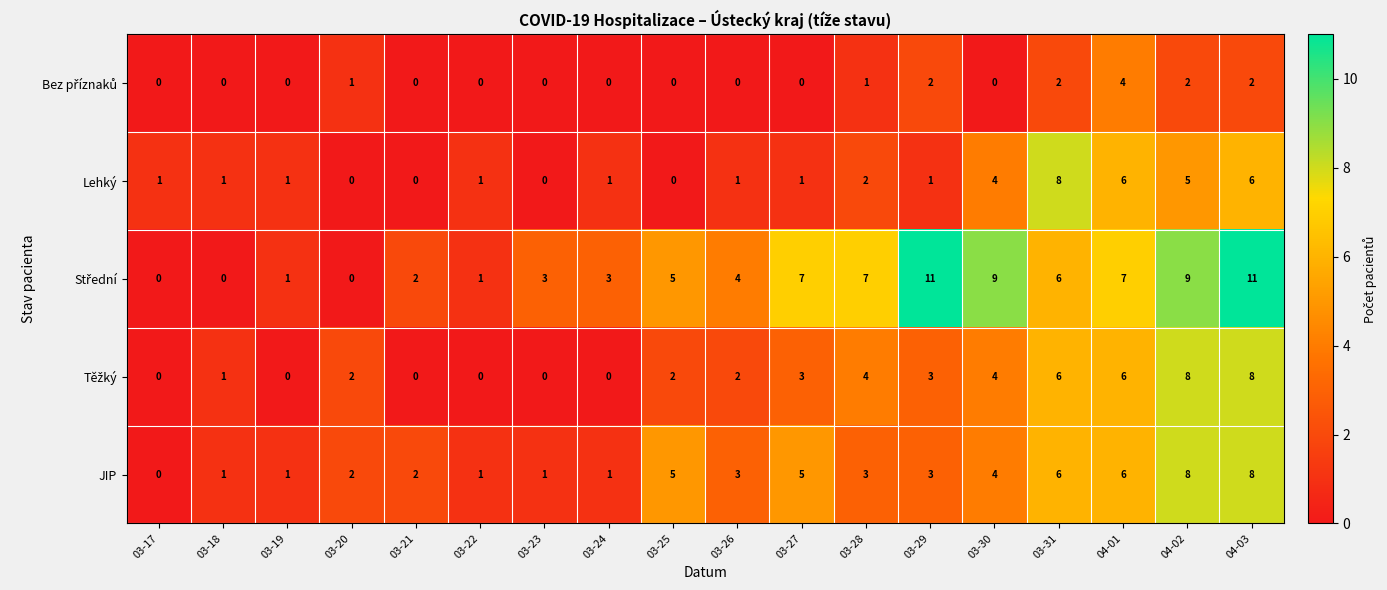

What is the difference between the highest and lowest values at 04-01?

3